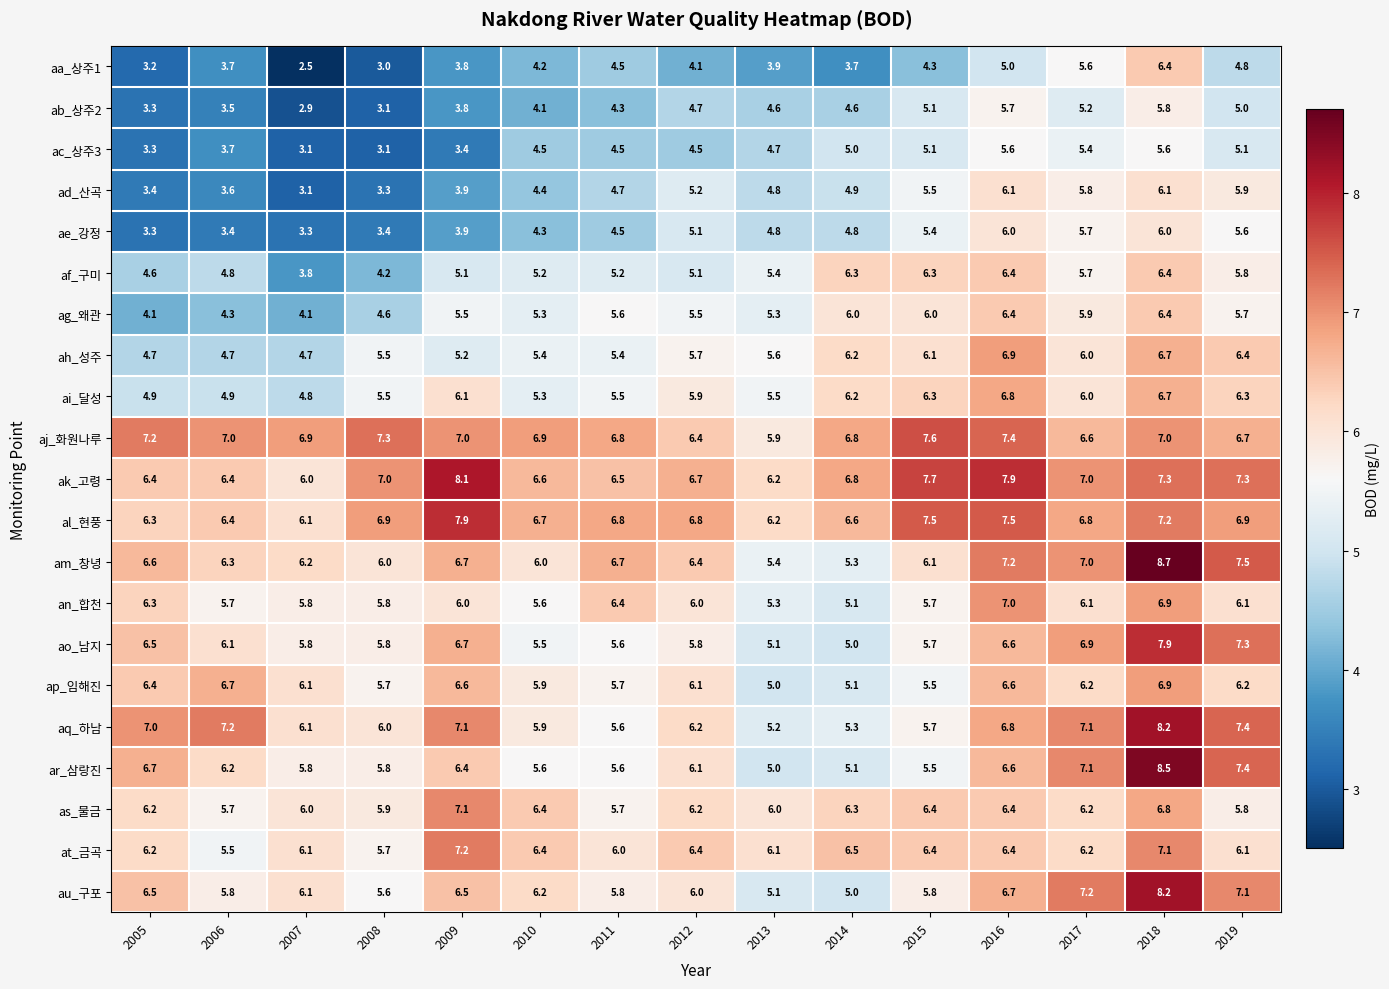

What is the sum of all aa_상주1 values?

62.7